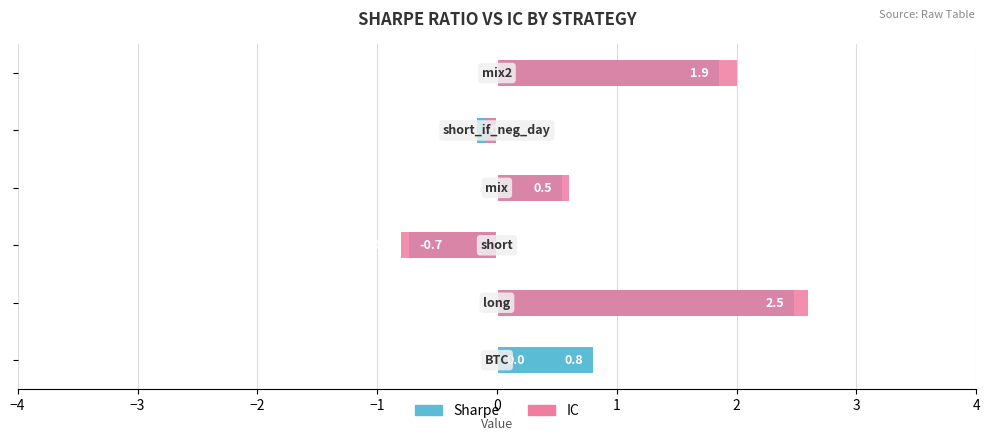

Reading left to right, what are all the values shown in this chart?

Married: 0.8	2.5	-0.7	0.5	-0.2	1.9
Unmarried: 0.0	2.6	-0.8	0.6	-0.1	2.0